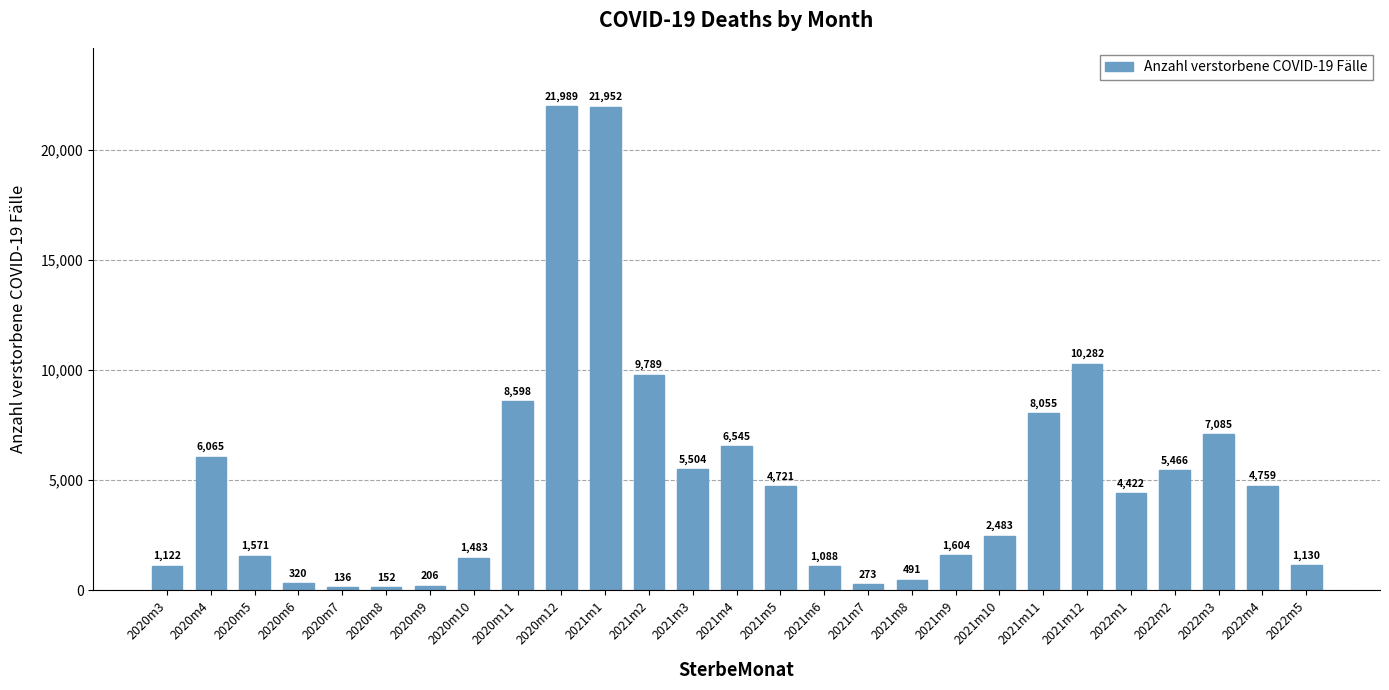

Reading right to left, extract all data points from this chart.

1130	4759	7085	5466	4422	10282	8055	2483	1604	491	273	1088	4721	6545	5504	9789	21952	21989	8598	1483	206	152	136	320	1571	6065	1122